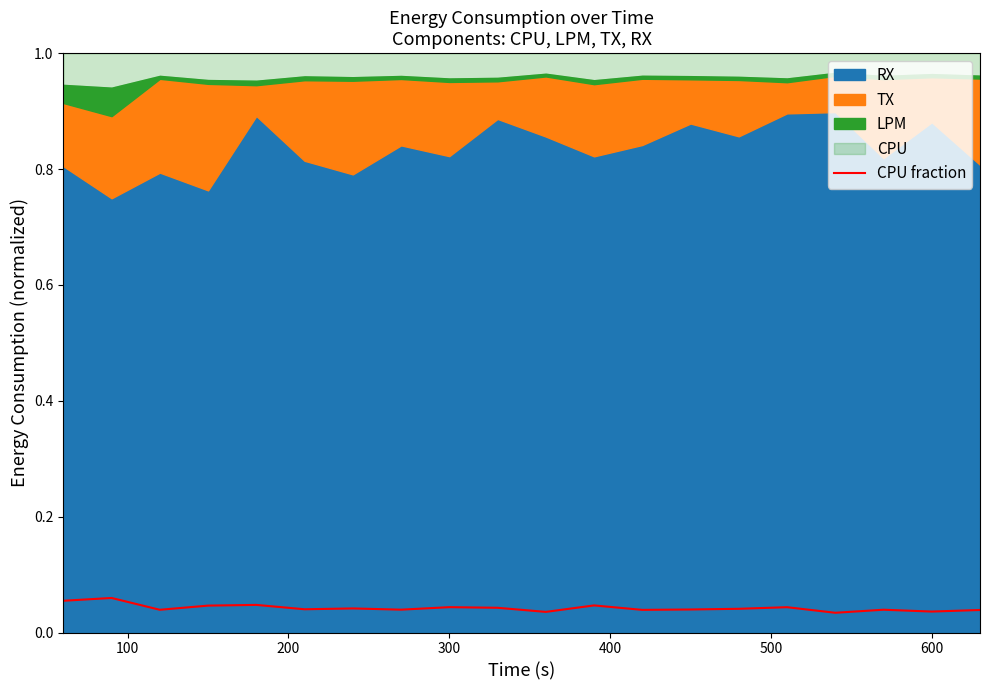

The chart shows a value of 0.0 at 400. True or false?

True